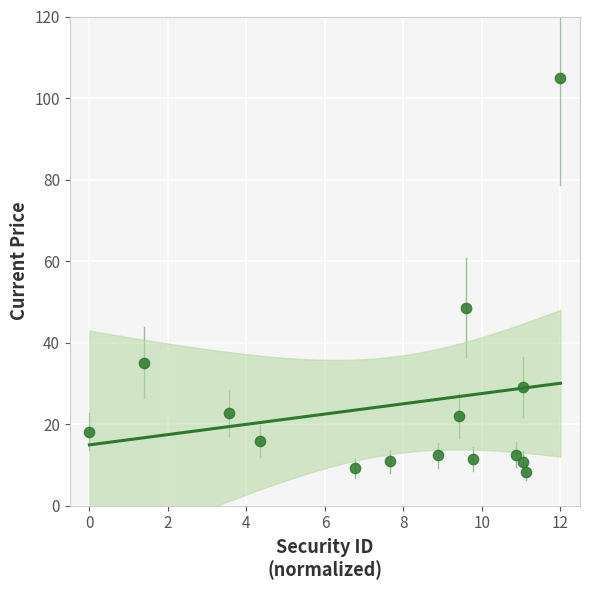

What is the range of X values (max minus min)?

12.0